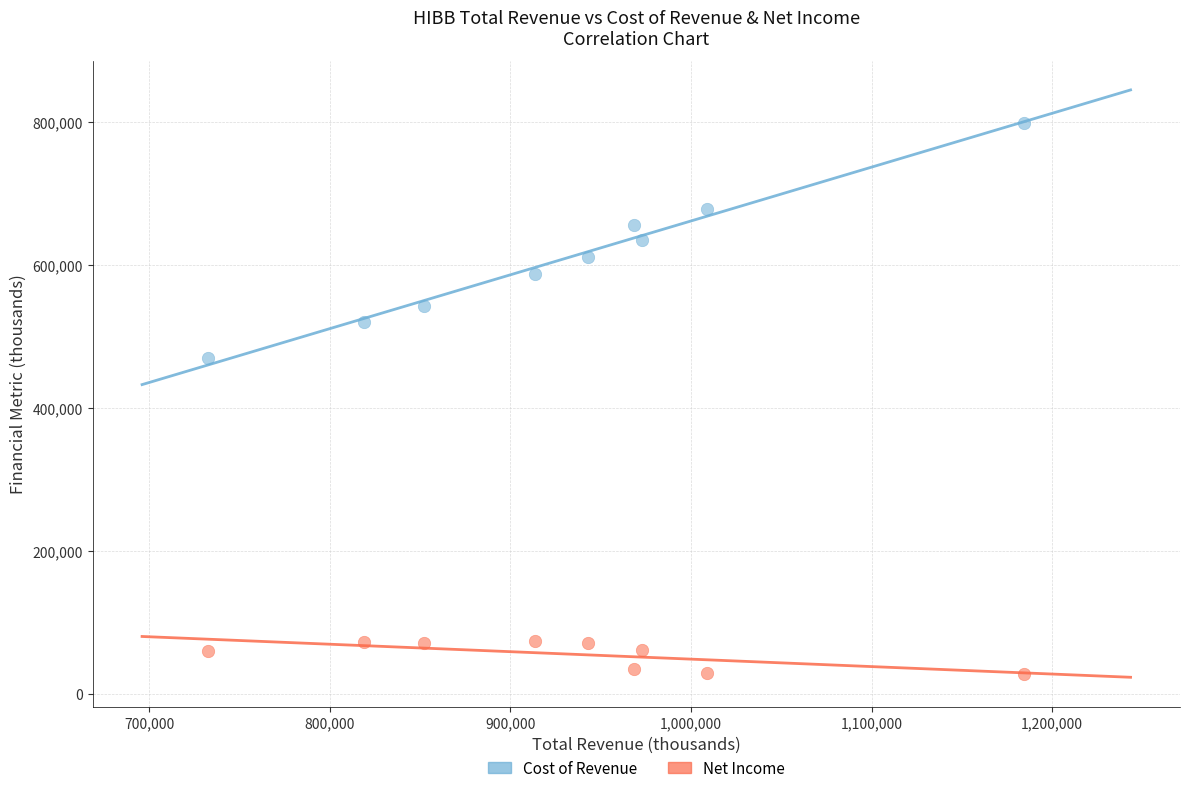

What are all the series names shown in the legend?

Cost of Revenue, Net Income